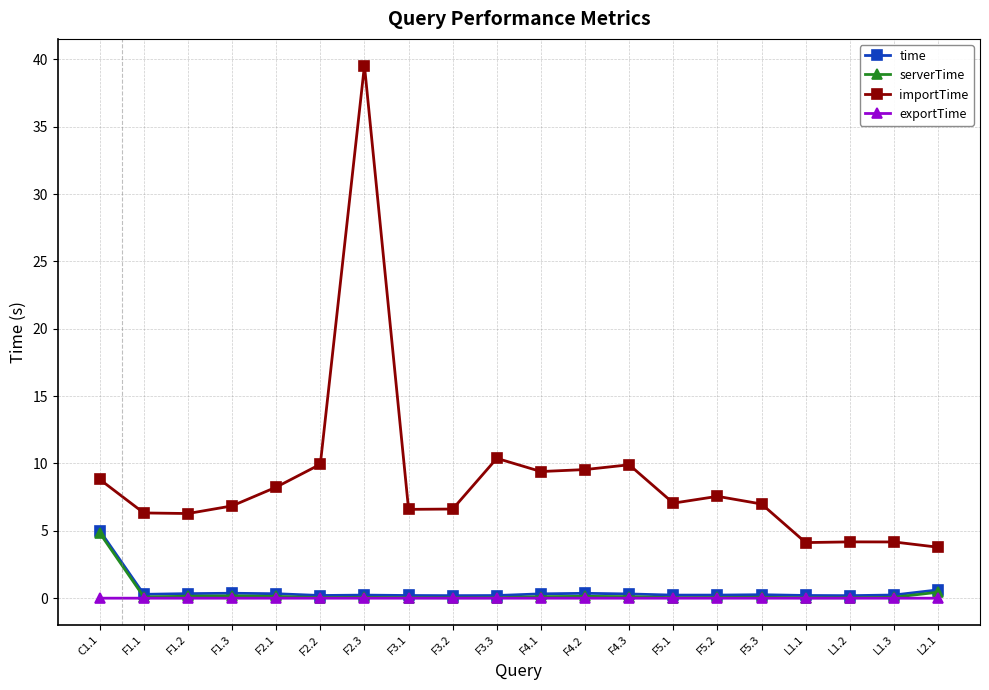

True or false: exportTime and importTime intersect in this chart.

False